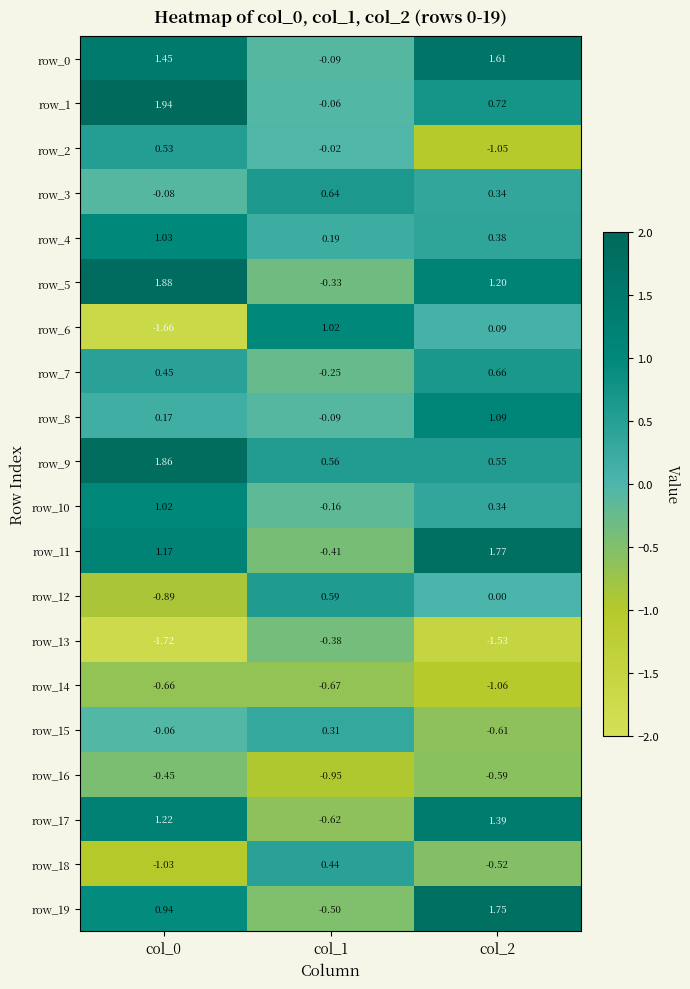

At how many categories does at least one series exceed 0?

3